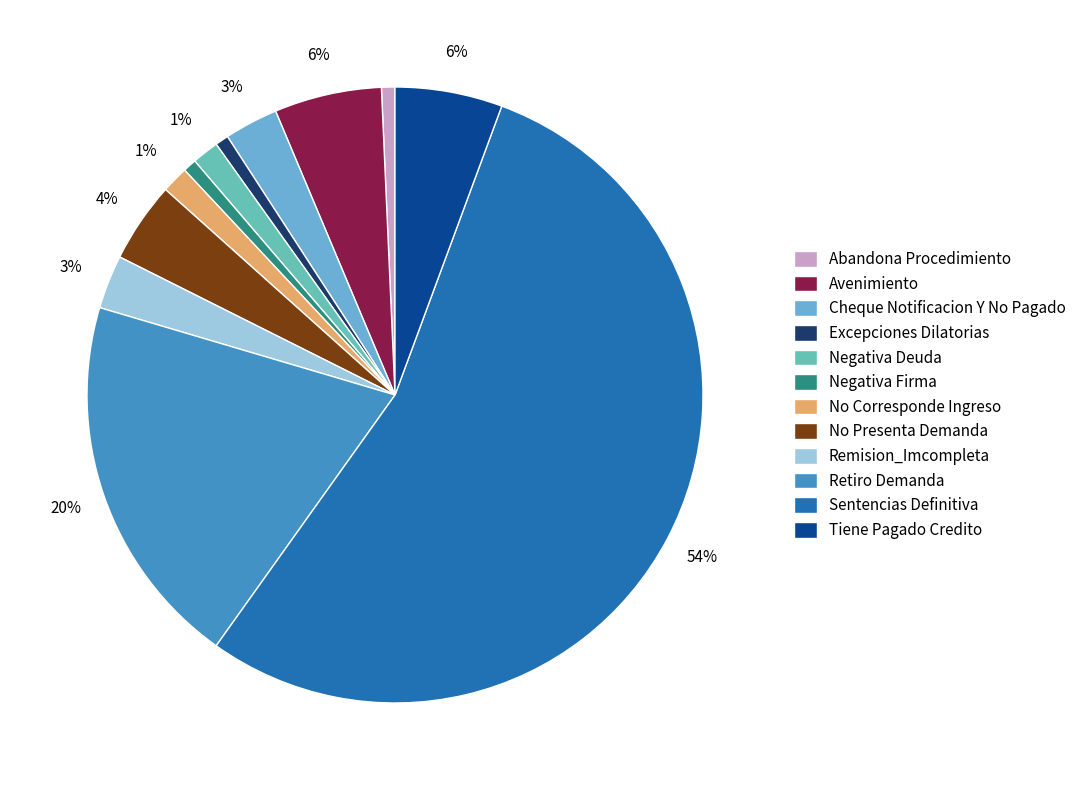

How many segments does this pie chart have?

12